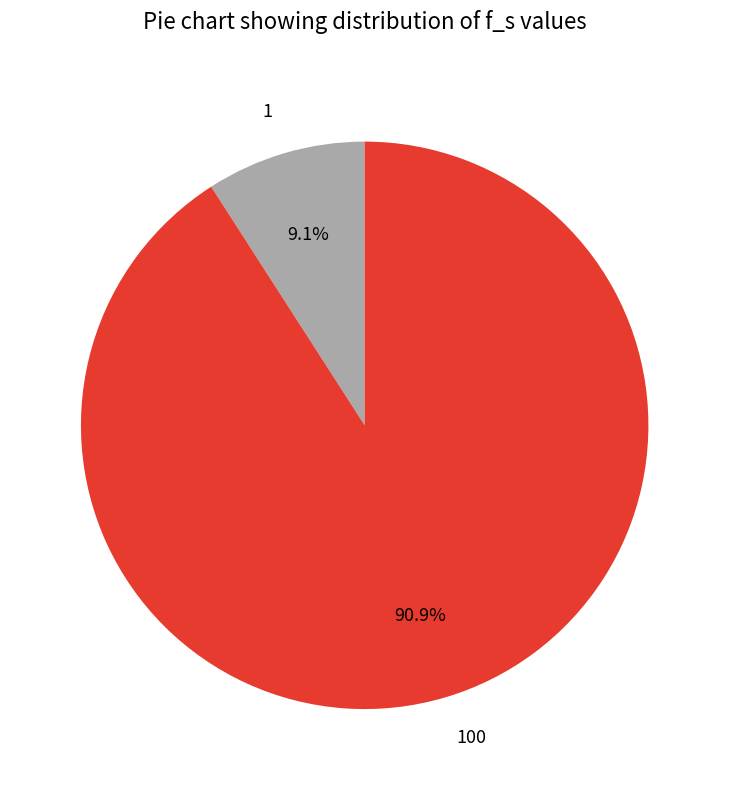

What percentage is the 100 slice, to the nearest percent?

91%